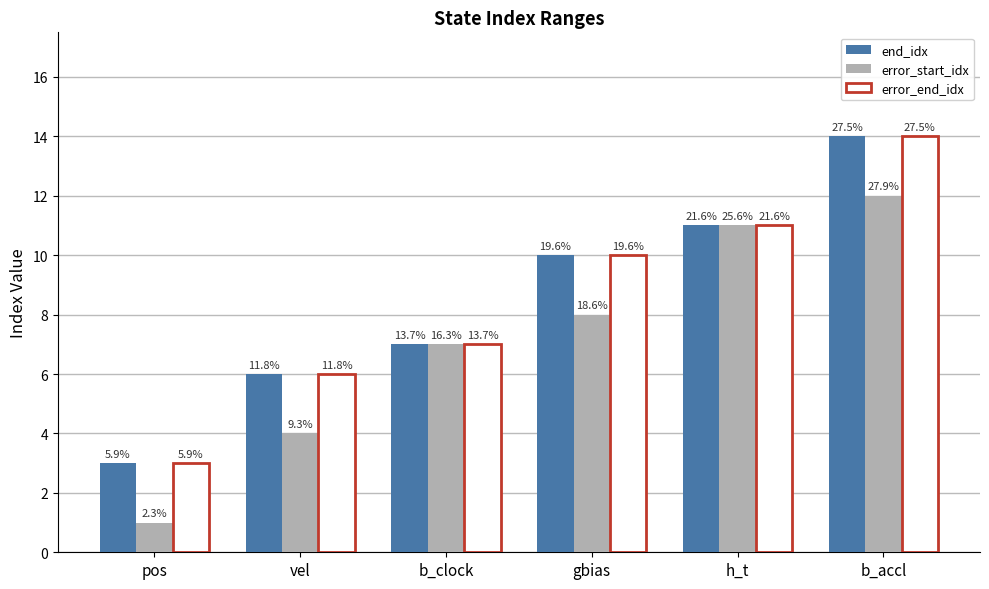

What value does the error_start_idx series have at b_clock, to the nearest 5?

5